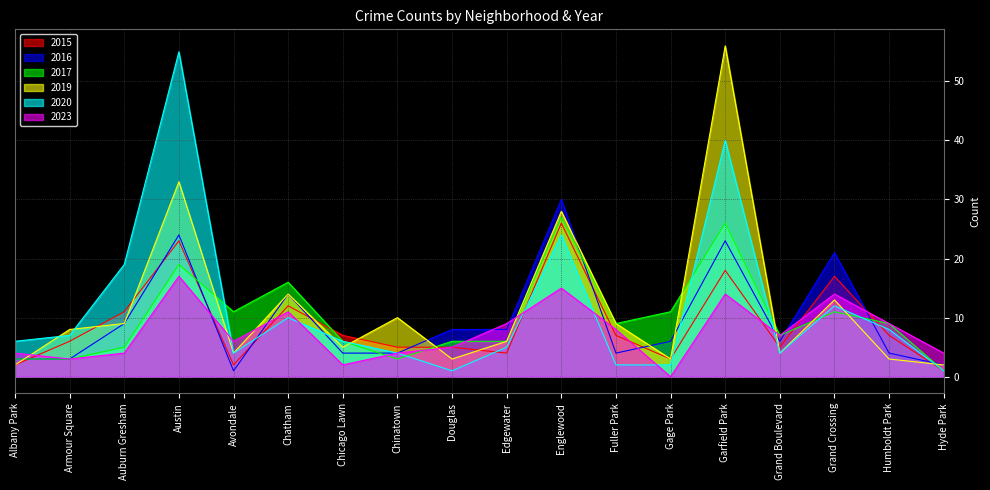

Reading left to right, list all the values displayed in this chart.

2015: 2	6	11	23	2	12	7	5	5	4	26	7	3	18	5	17	7	1
2016: 3	3	9	24	1	14	4	4	8	8	30	4	6	23	6	21	4	2
2017: 3	3	5	19	11	16	6	3	6	6	27	9	11	26	7	11	9	1
2019: 2	8	9	33	4	14	5	10	3	6	28	9	3	56	4	13	3	2
2020: 6	7	19	55	4	10	6	4	1	5	24	2	2	40	4	12	8	1
2023: 4	3	4	17	6	11	2	4	5	9	15	8	0	14	7	14	9	4